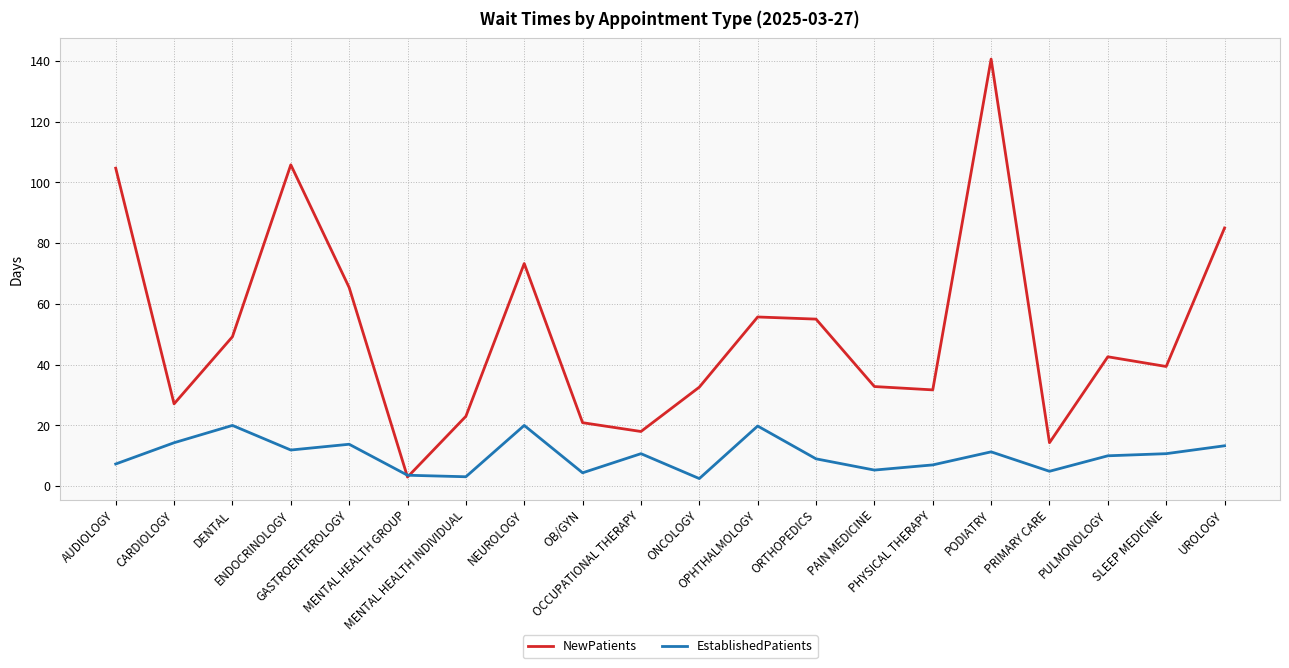

What is the difference between the maximum and minimum values in the EstablishedPatients series?

17.5